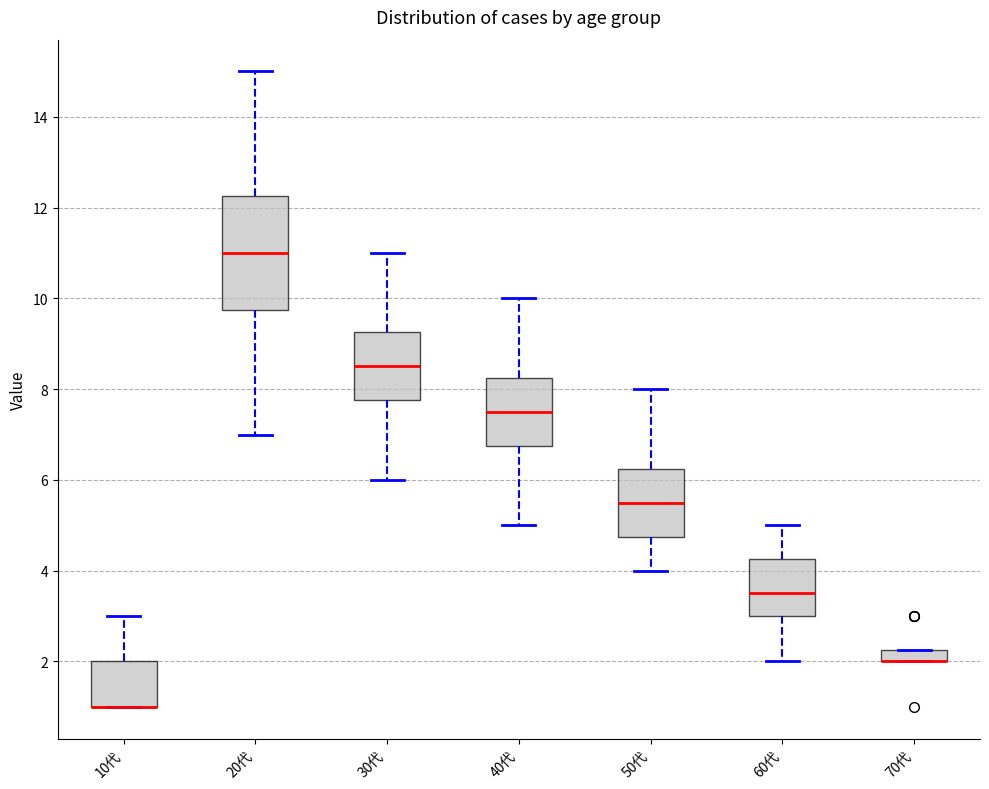

Comparing the boxes themselves (not the whiskers), which one is the tallest?

20代